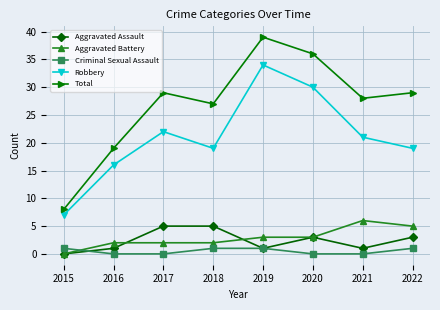

Reading left to right, transcribe all the data shown in this chart.

Aggravated Assault: 0	1	5	5	1	3	1	3
Aggravated Battery: 0	2	2	2	3	3	6	5
Criminal Sexual Assault: 1	0	0	1	1	0	0	1
Robbery: 7	16	22	19	34	30	21	19
Total: 8	19	29	27	39	36	28	29